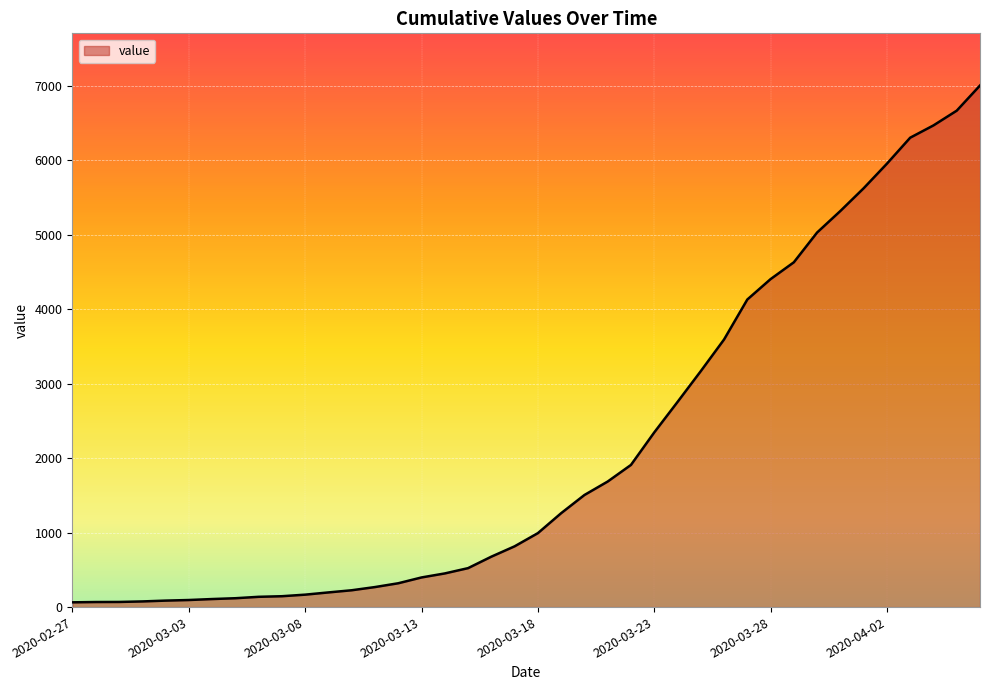

What is the greatest value displayed?

7004